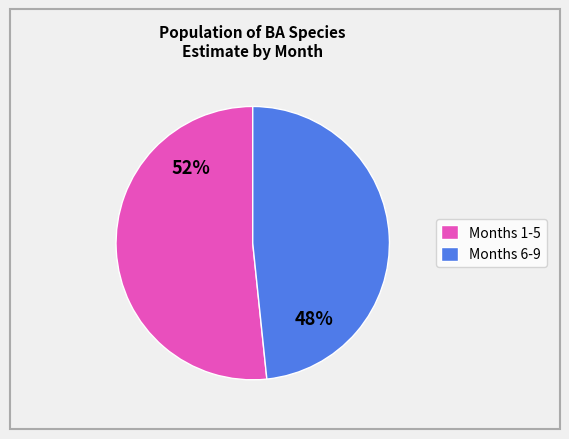

Is there a majority slice in this chart?

Yes